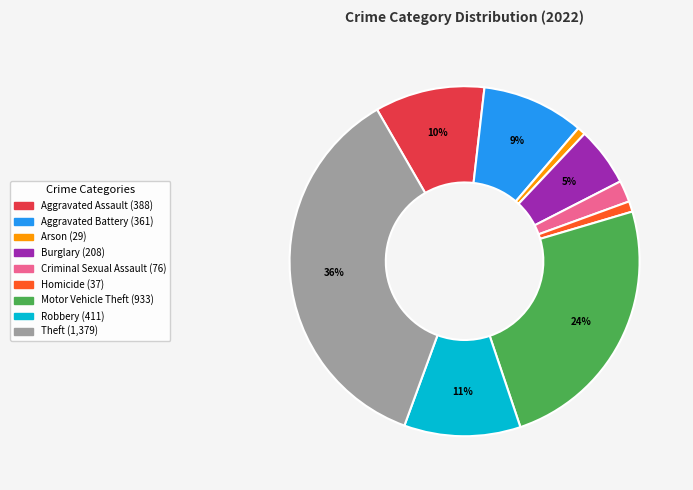

What percentage is the Criminal Sexual Assault slice, to the nearest percent?

2%